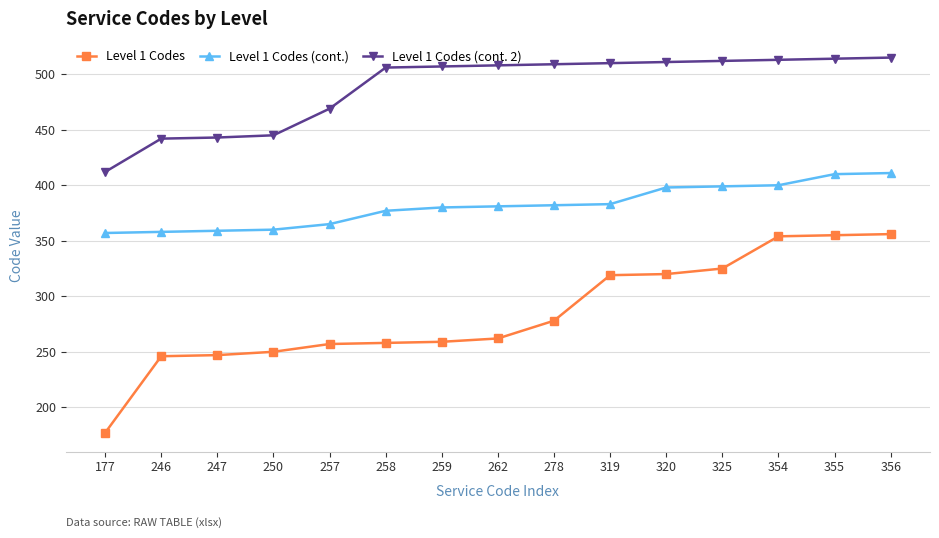

Which series has the largest range (max minus min)?

Level 1 Codes